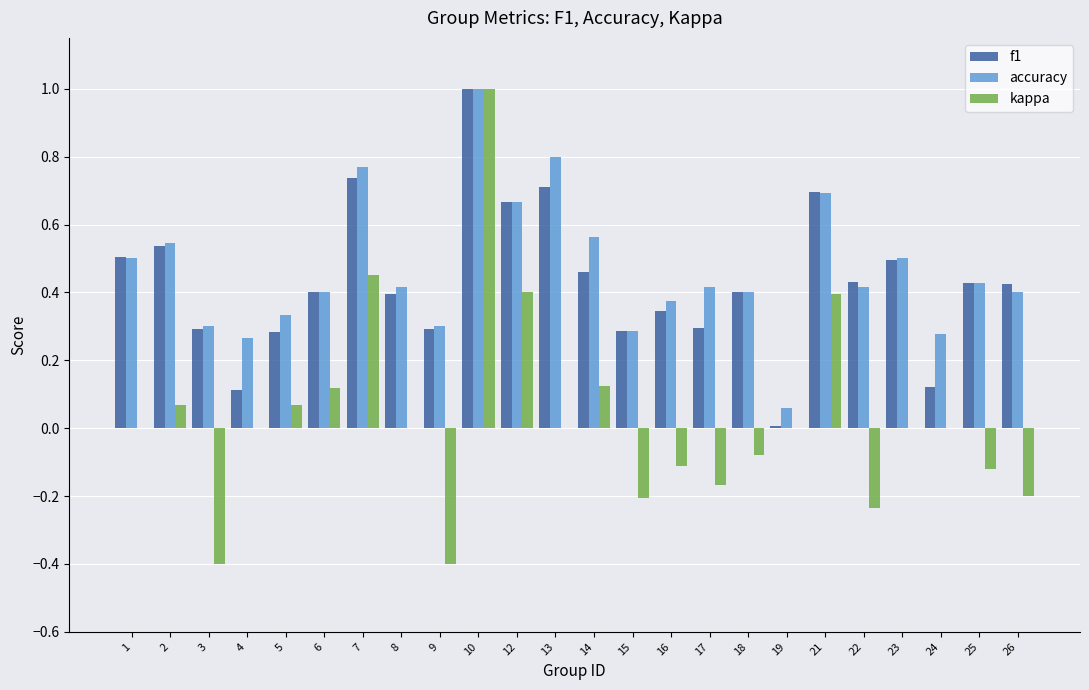

Between 1 and 21, which series saw the biggest shift?

kappa